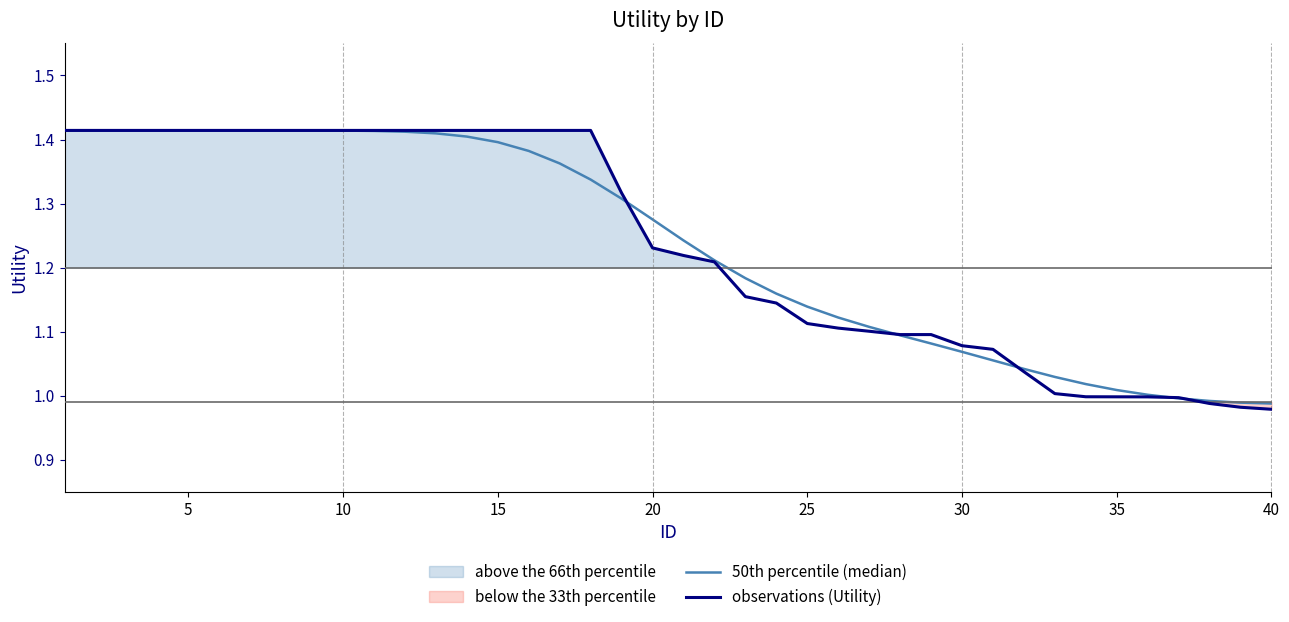

True or false: observations (Utility) has a value of 1.6 at 40.

False